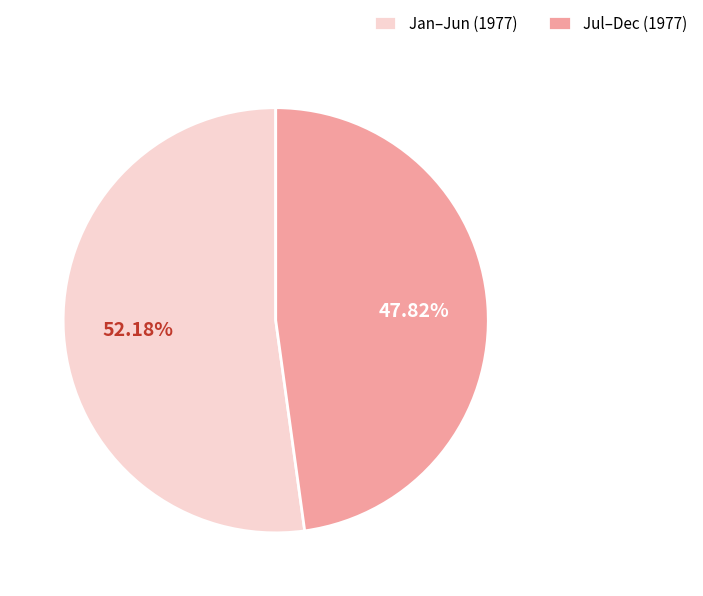

Rank the categories by value from lowest to highest.

Jul–Dec (1977), Jan–Jun (1977)